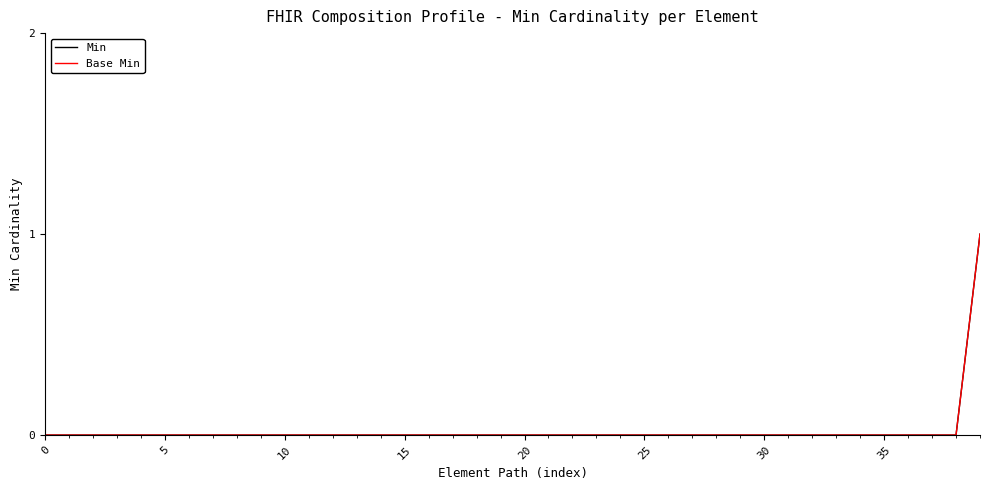

List the series in order of their peak value, lowest first.

Min, Base Min